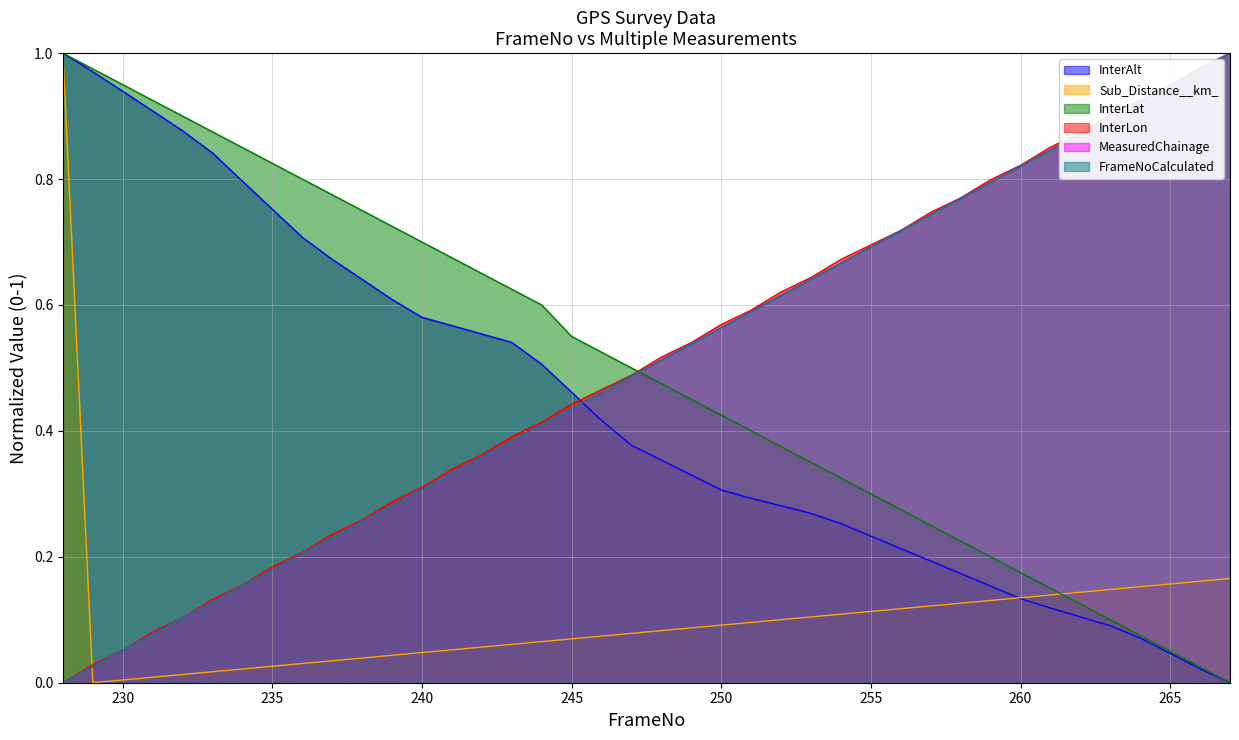

Rank the categories by FrameNoCalculated value from highest to lowest.

267, 266, 265, 264, 263, 262, 261, 260, 259, 258, 257, 256, 255, 254, 253, 252, 251, 250, 249, 248, 247, 246, 245, 244, 243, 242, 241, 240, 239, 238, 237, 236, 235, 234, 233, 232, 231, 230, 229, 228